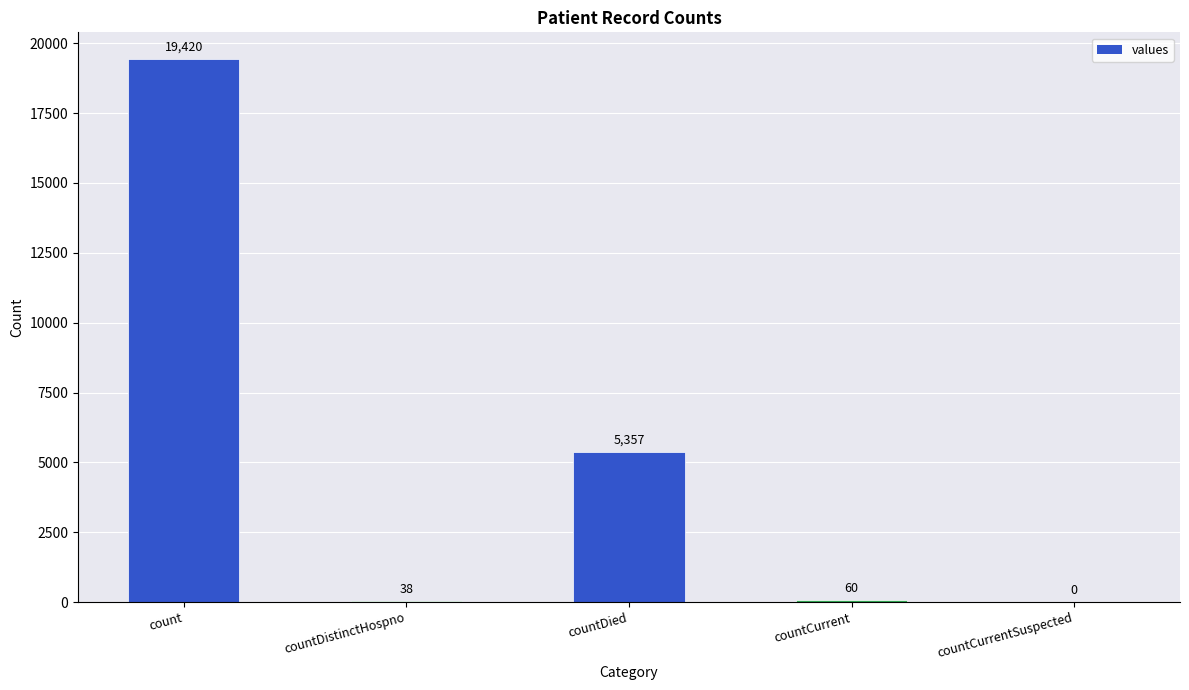

What value does the data have at countDistinctHospno, to the nearest 50?

50